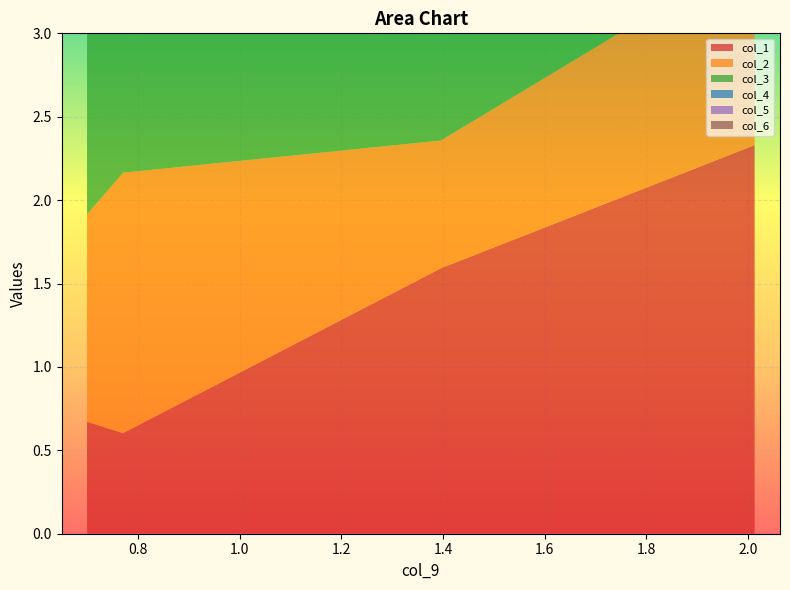

Reading right to left, transcribe all the data shown in this chart.

col_1: 0.699013037331179=0.7	0.769902608332447=0.6	1.39575784926822=1.6	2.01368044877279=2.3
col_2: 0.699013037331179=1.2	0.769902608332447=1.6	1.39575784926822=0.8	2.01368044877279=1.2
col_3: 0.699013037331179=1.3	0.769902608332447=1.3	1.39575784926822=0.7	2.01368044877279=1.0
col_4: 0.699013037331179=1.0	0.769902608332447=1.2	1.39575784926822=0.8	2.01368044877279=1.4
col_5: 0.699013037331179=1.1	0.769902608332447=1.3	1.39575784926822=1.0	2.01368044877279=1.3
col_6: 0.699013037331179=1.1	0.769902608332447=1.7	1.39575784926822=0.8	2.01368044877279=1.2